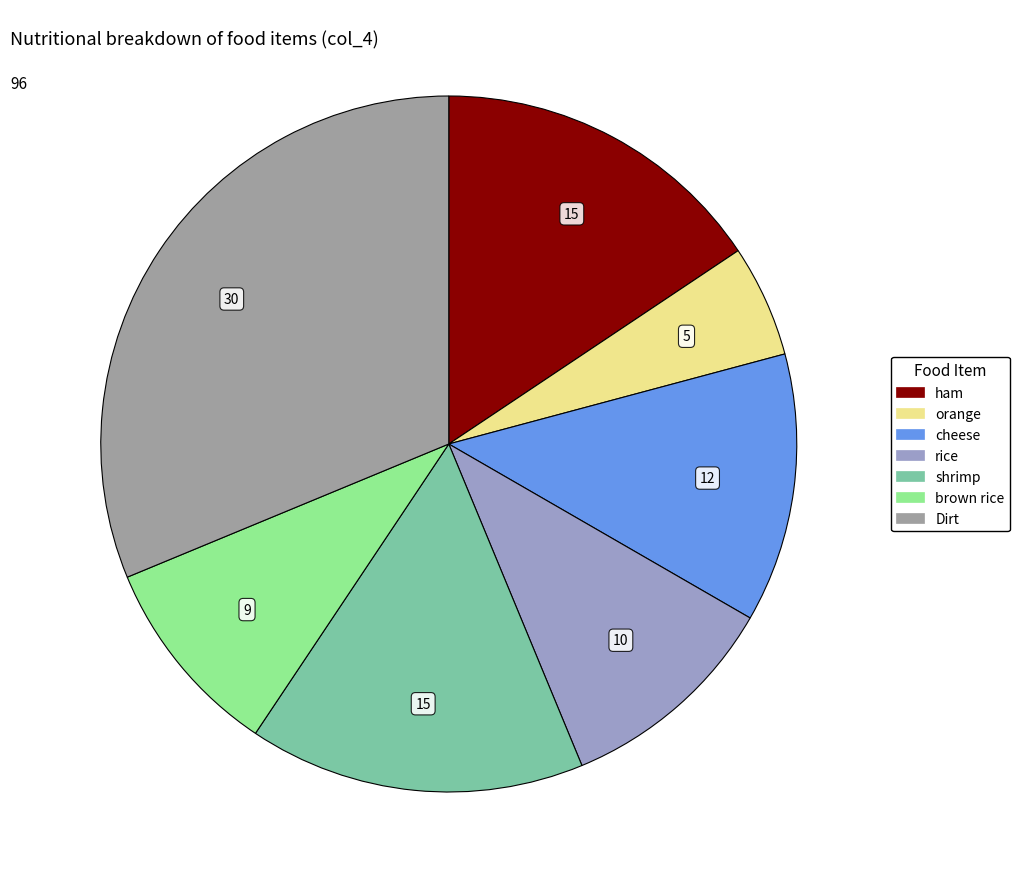

What is the ratio of the value at cheese to the value at ham?

0.8